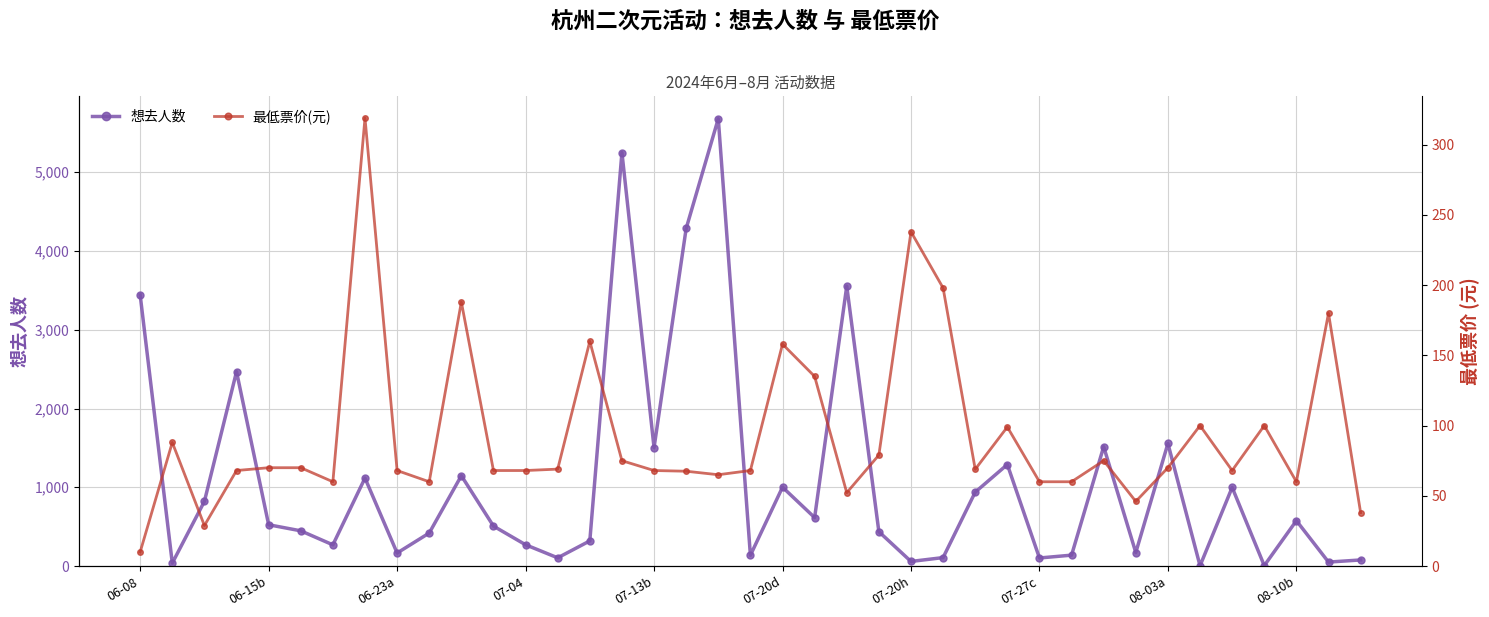

How many data points in 想去人数 are less than 507?

19